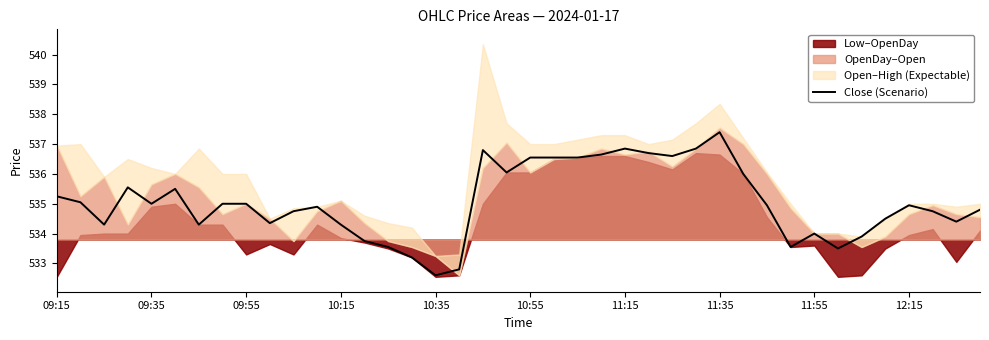

At which label does Close (Scenario) reach its peak?

11:35